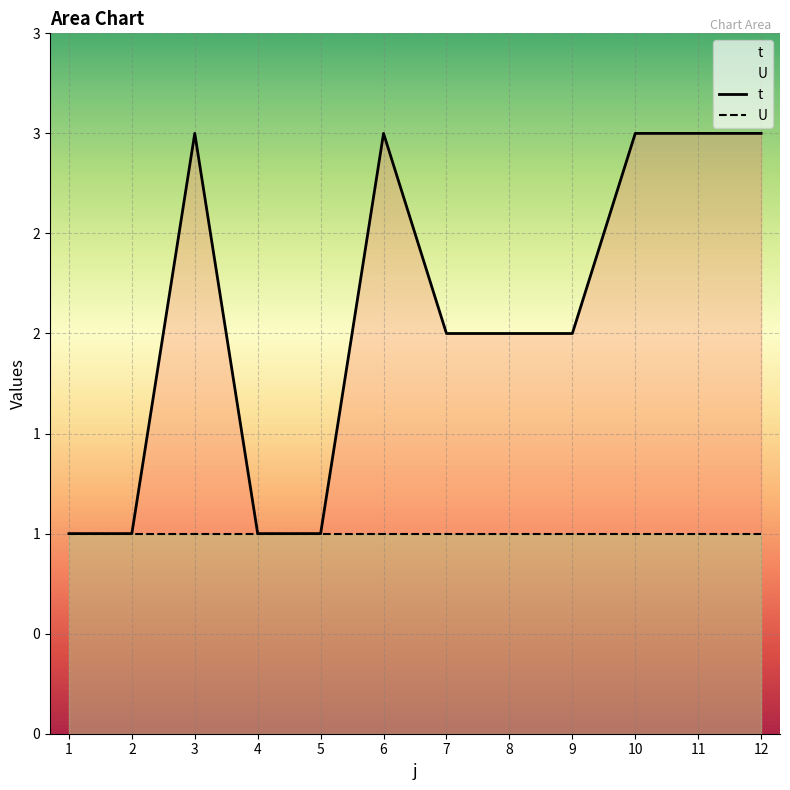

What is the difference between the maximum and second lowest values in the t series?

2